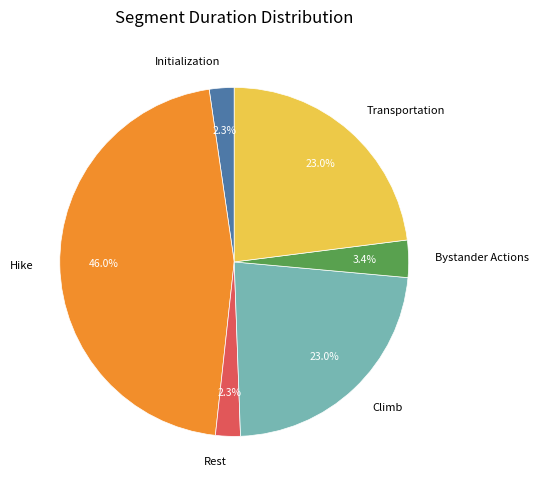

To the nearest percent, what is the difference between the Rest and Bystander Actions slice percentages?

1%